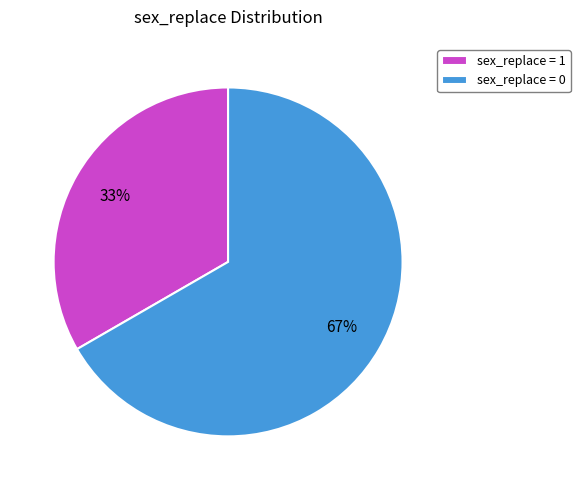

What is the ratio of the value at sex_replace = 1 to the value at sex_replace = 0?

0.5